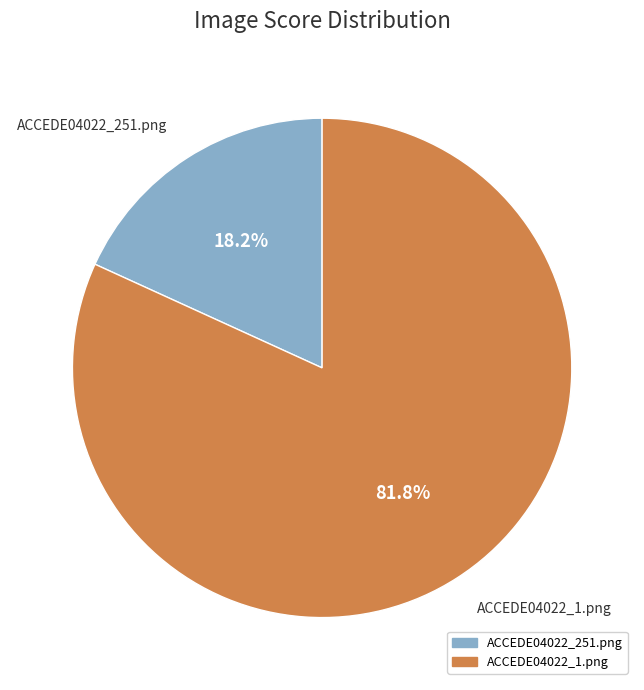

Which slice is the largest?

ACCEDE04022_1.png